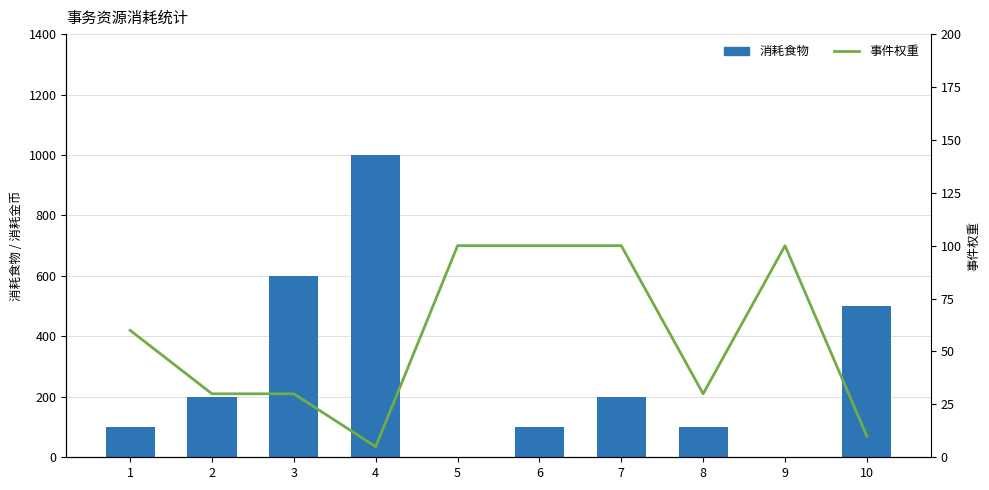

What is the value of the 事件权重 bar at the 1st from the left?

60